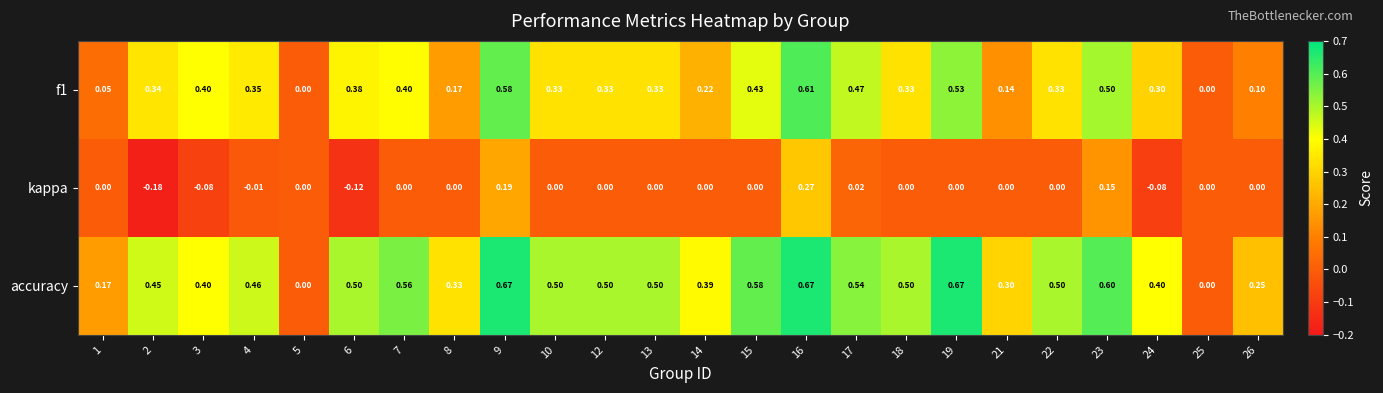

Which series changed the most between 12 and 24?

accuracy